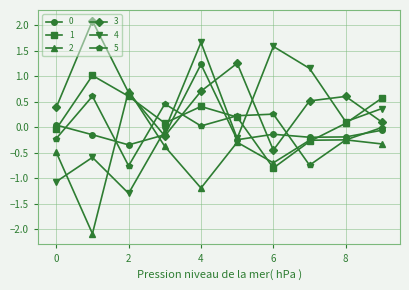

How many series are shown in this chart?

6